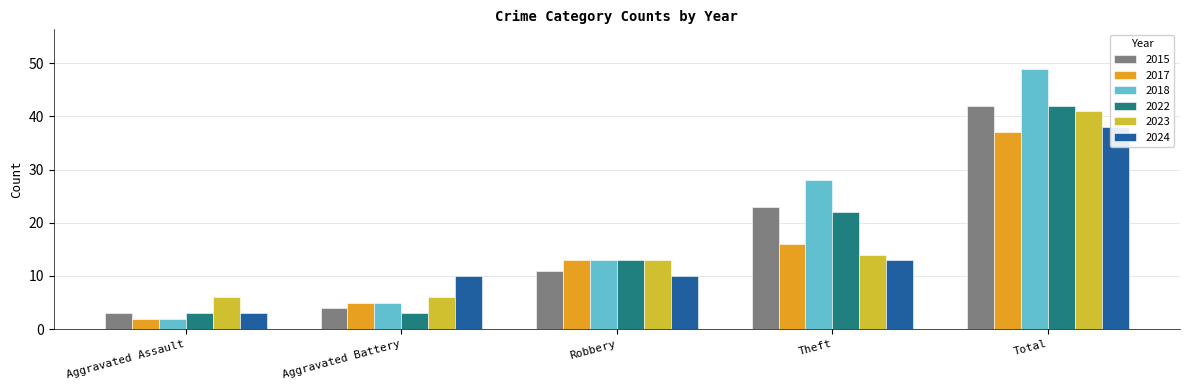

What is the spread (max minus min) of values at Aggravated Assault?

4